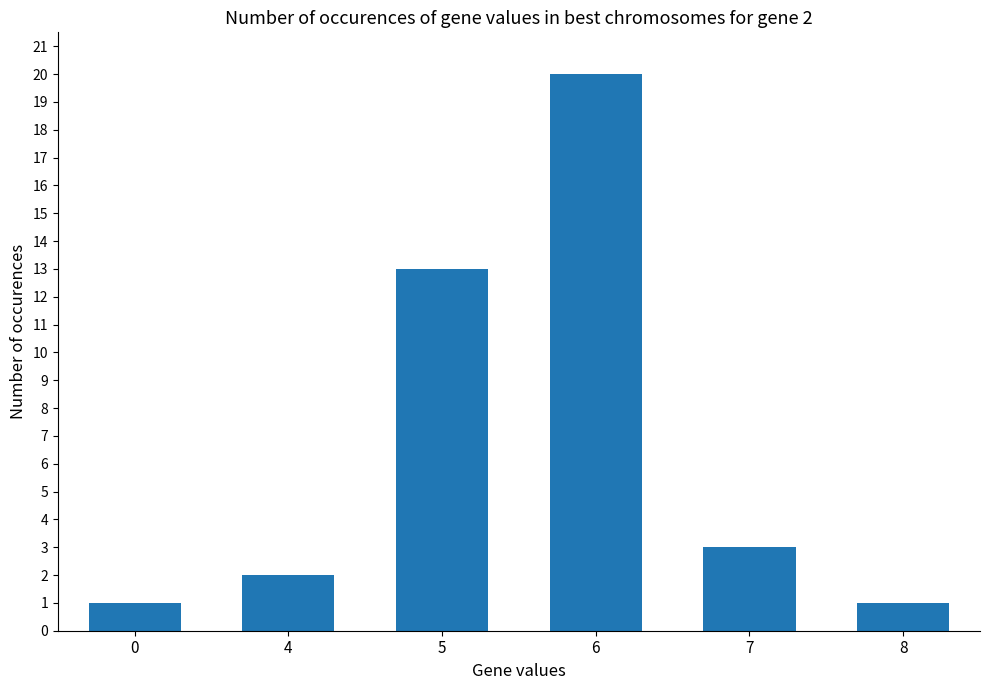

Reading left to right, list all the values displayed in this chart.

0=1	4=2	5=13	6=20	7=3	8=1